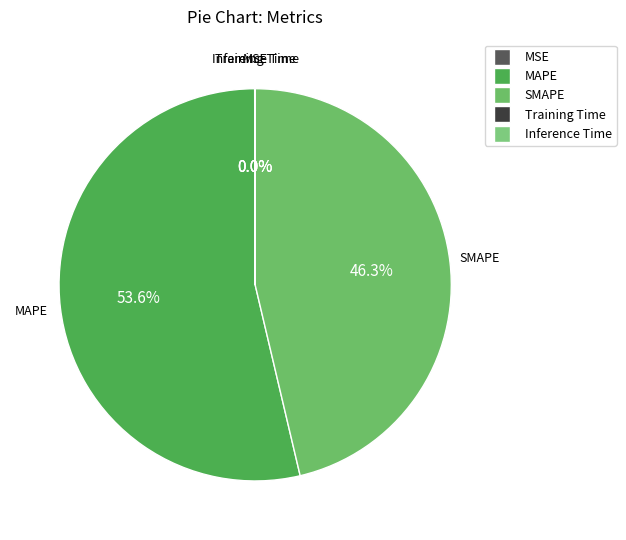

What is the largest slice in the pie chart?

MAPE